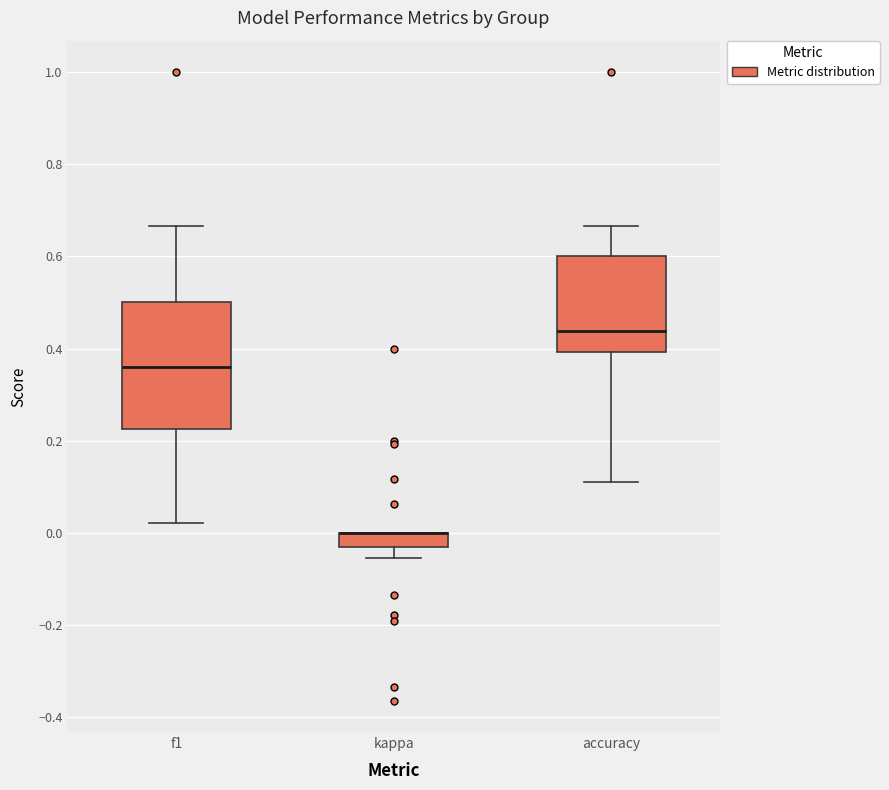

Where is the lower edge of the box for f1 on the y-axis? The values are not printed on the chart, so give them approximately, as read against the axis.

0.22